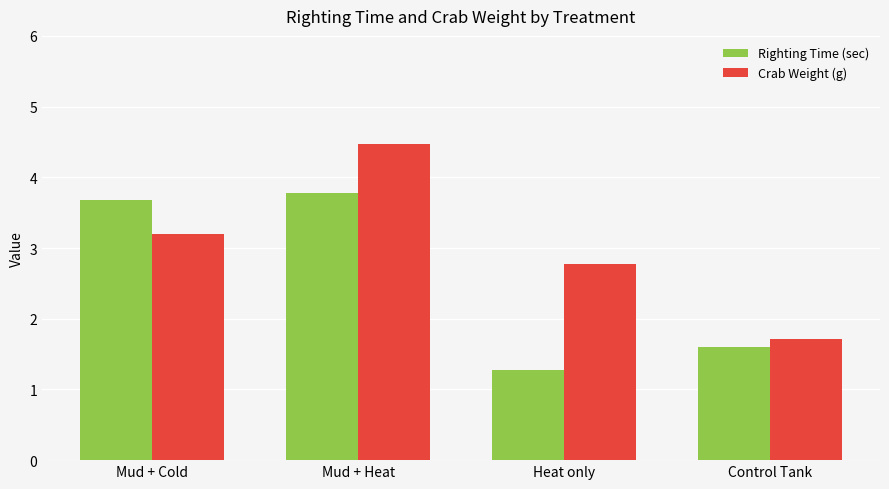

Reading left to right, extract all data points from this chart.

Righting Time (sec): Mud + Cold=3.7	Mud + Heat=3.8	Heat only=1.3	Control Tank=1.6
Crab Weight (g): Mud + Cold=3.2	Mud + Heat=4.5	Heat only=2.8	Control Tank=1.7